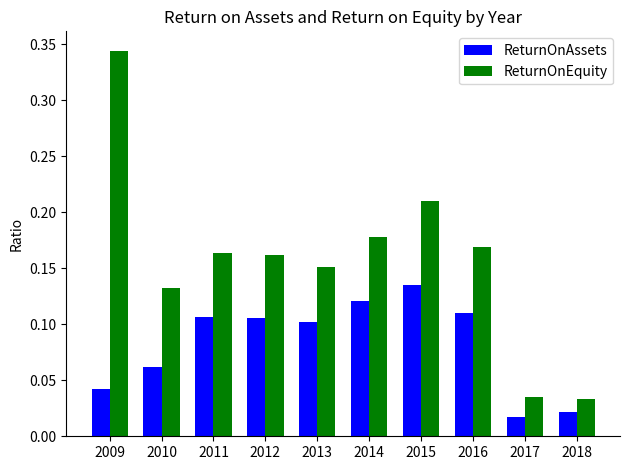

At which category is the sum across all series the highest?

2009